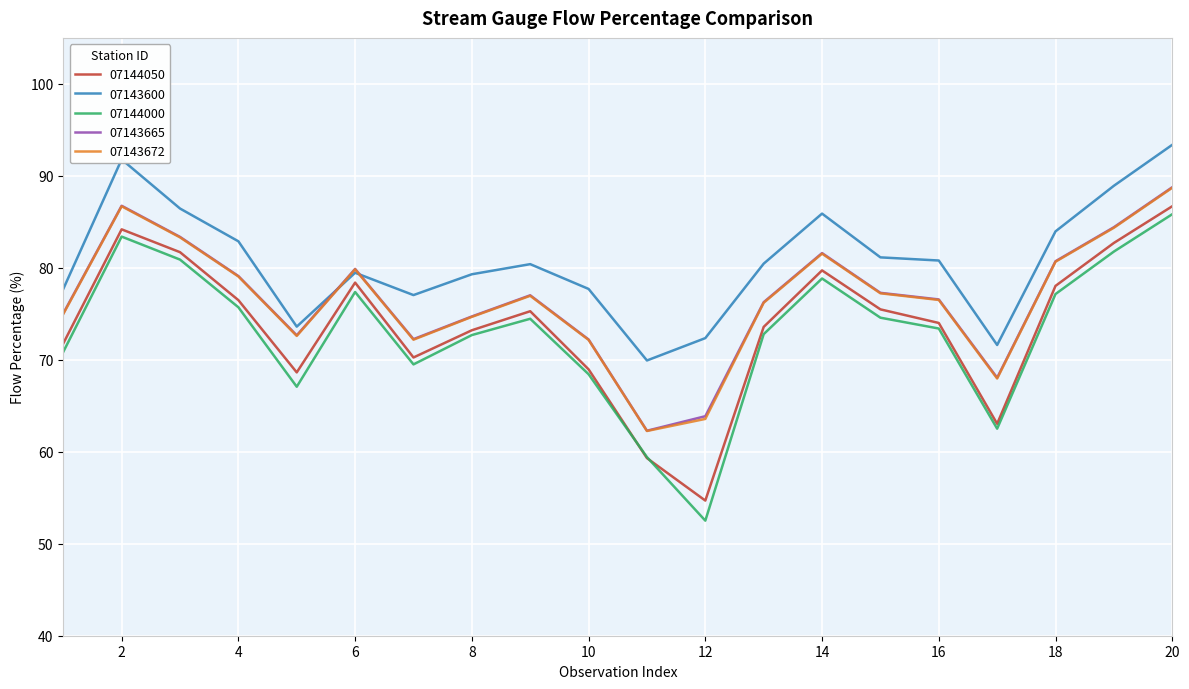

True or false: 07144000 and 07143600 cross at least once.

False